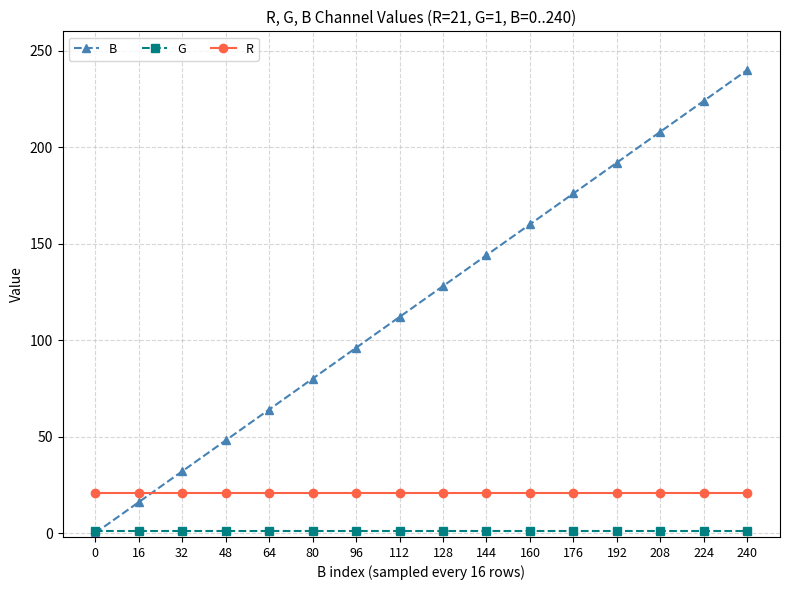

What is the highest value of the G series?

1